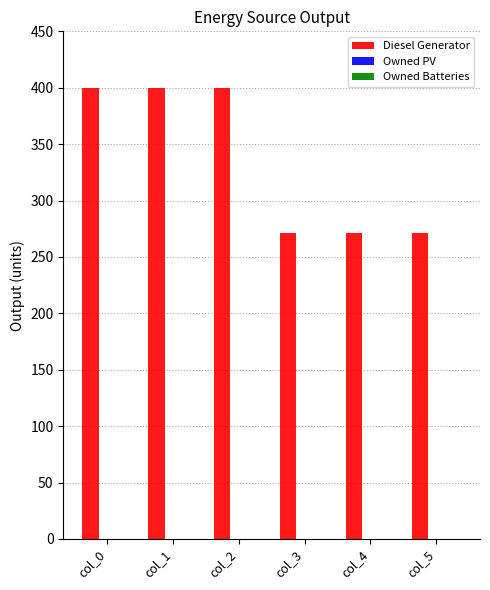

What is the sum of all values?

2013